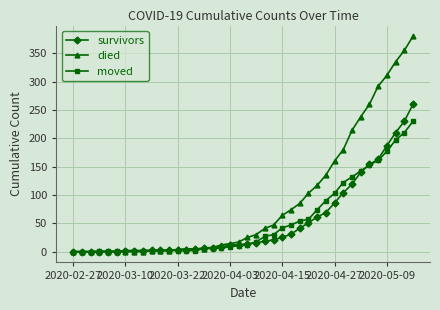

Which series has the largest total across all categories?

died